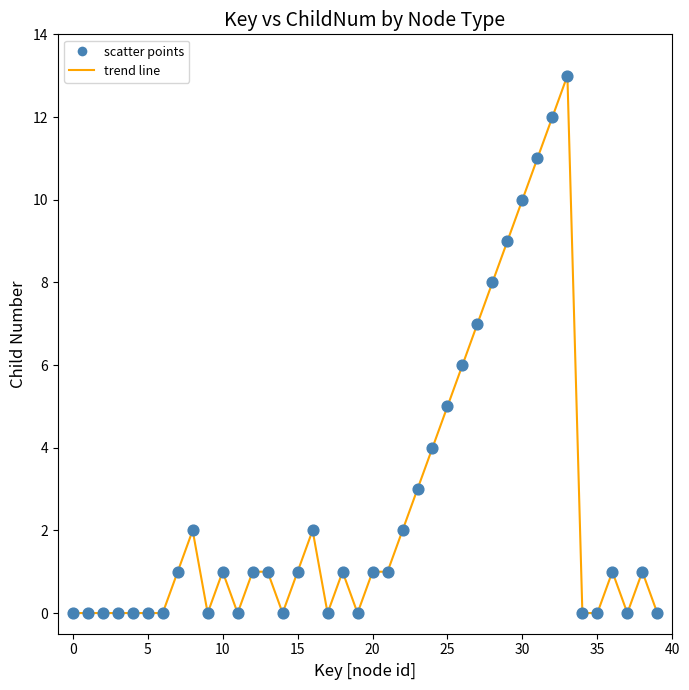

What is the greatest value displayed?

13